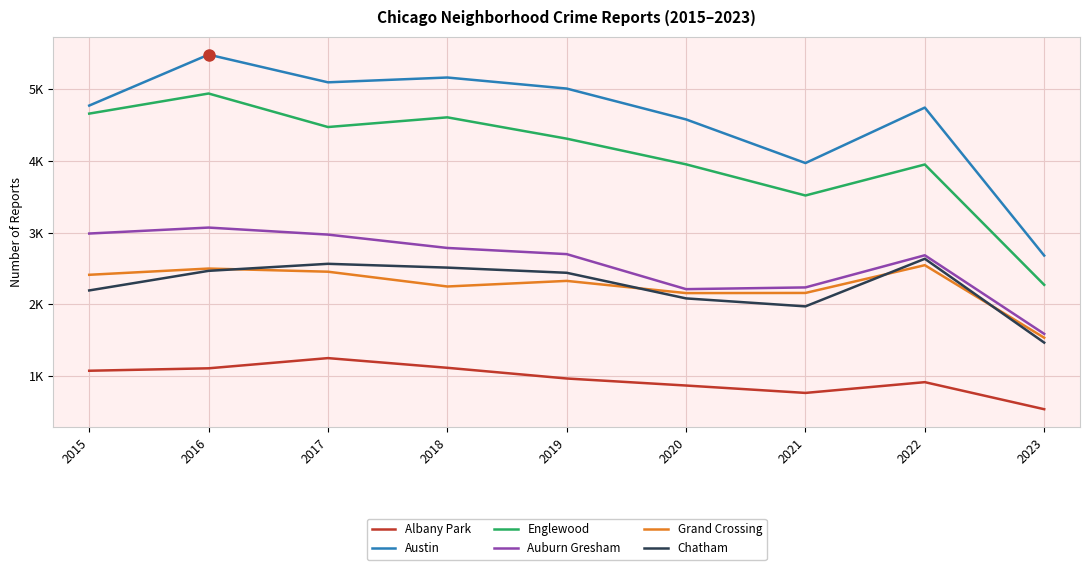

What is the average value of the Auburn Gresham series?

2583